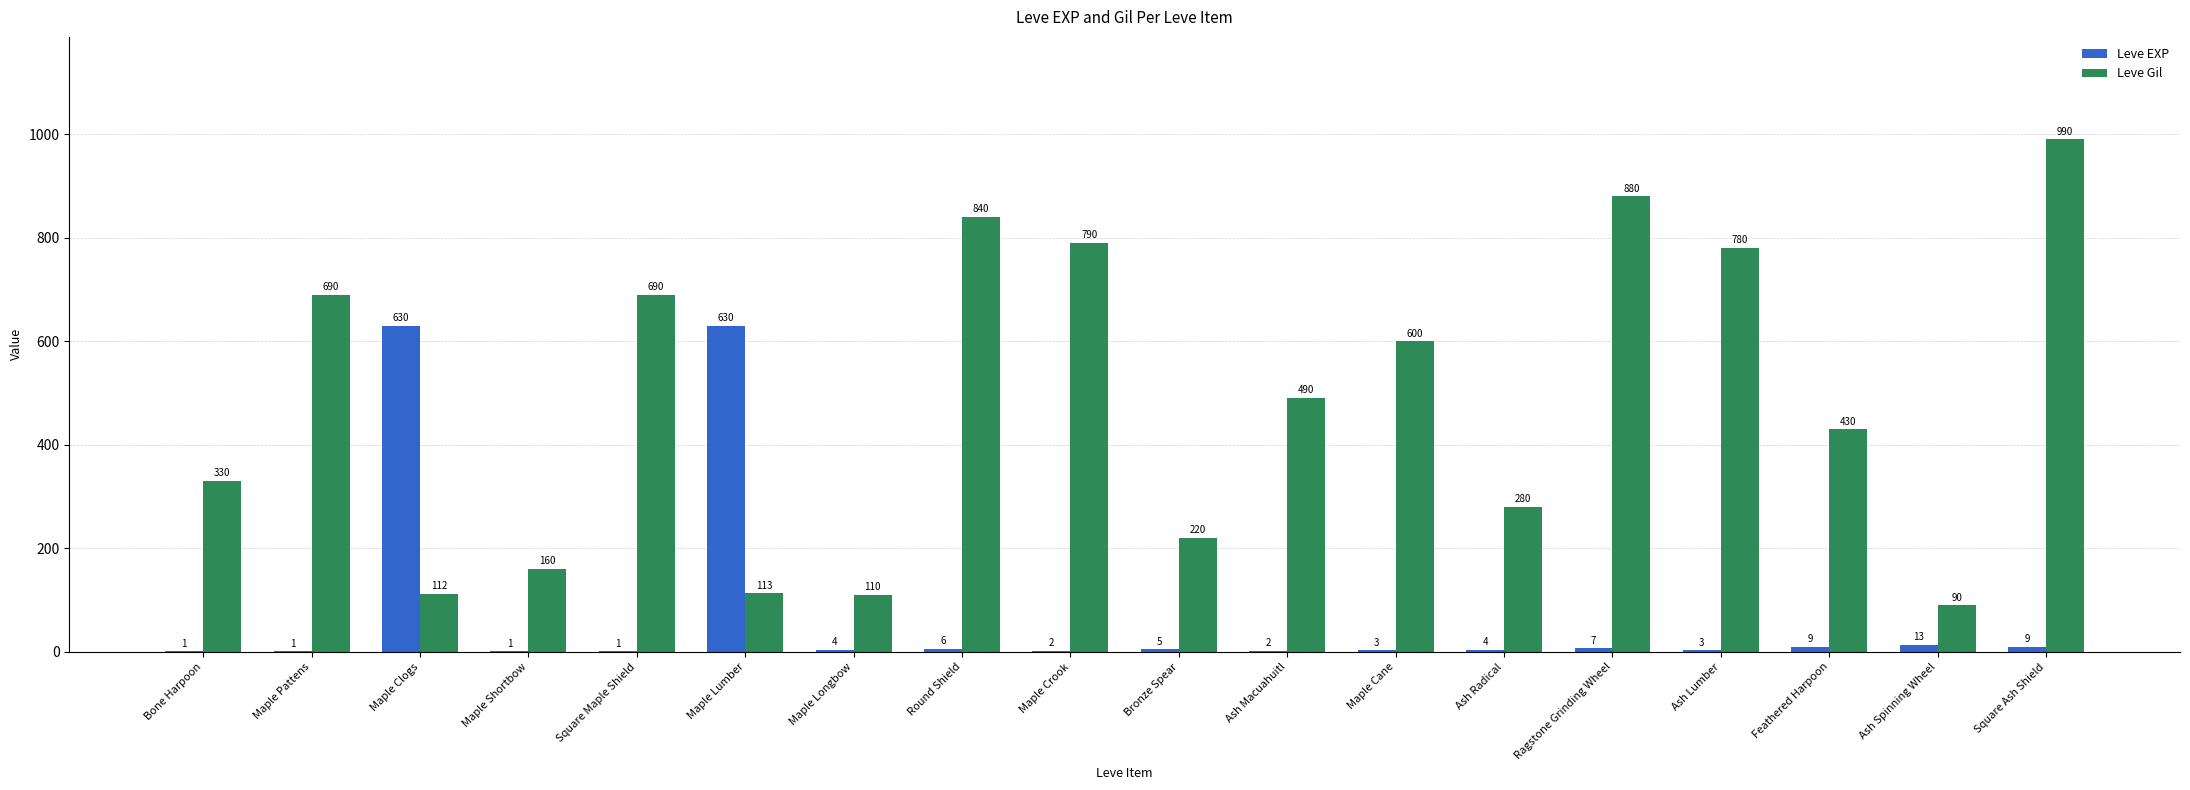

Reading left to right, what are all the values shown in this chart?

Leve EXP: 1	1	630	1	1	630	4	6	2	5	2	3	4	7	3	9	13	9
Leve Gil: 330	690	112	160	690	113	110	840	790	220	490	600	280	880	780	430	90	990